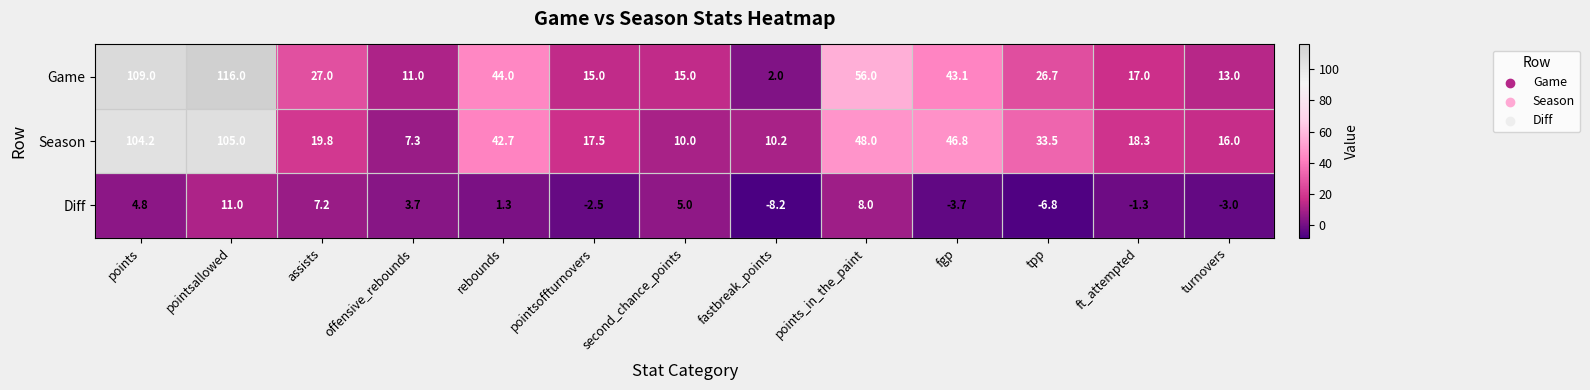

What is the sum of all Diff values?

15.5